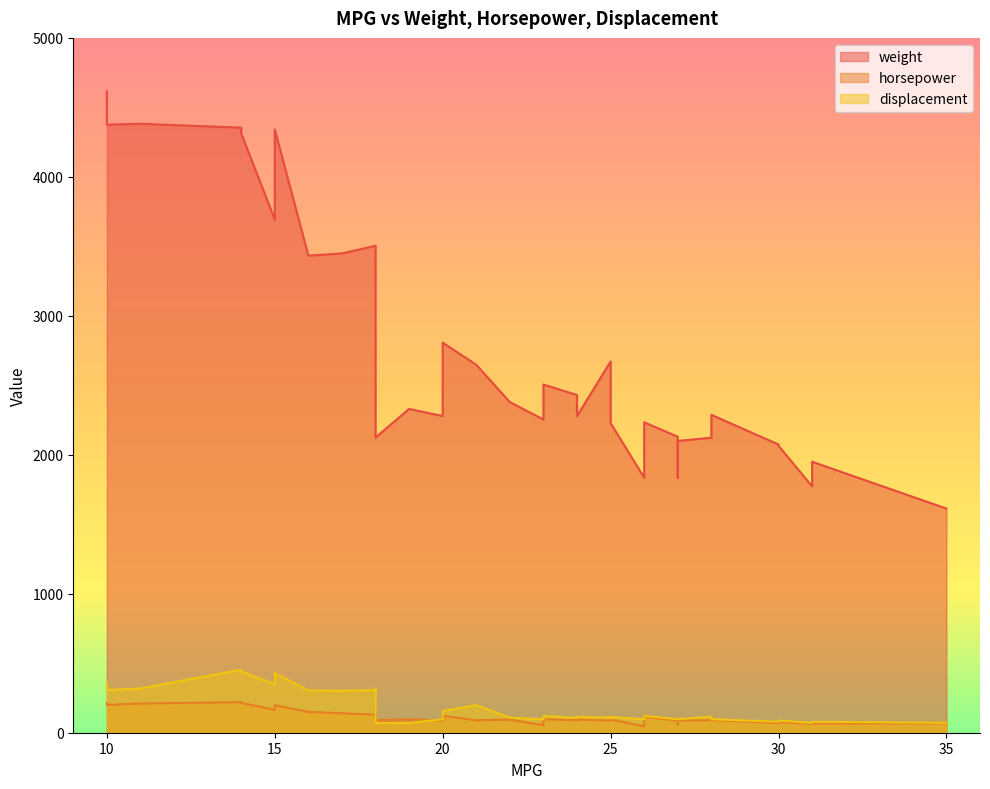

At how many categories does at least one series exceed 4586?

1